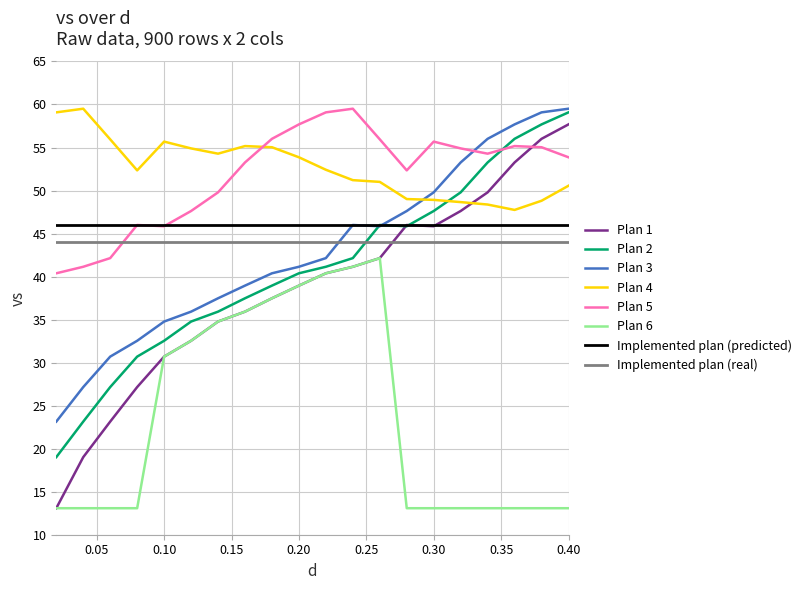

What is the lowest value of the Plan 6 series?

13.1